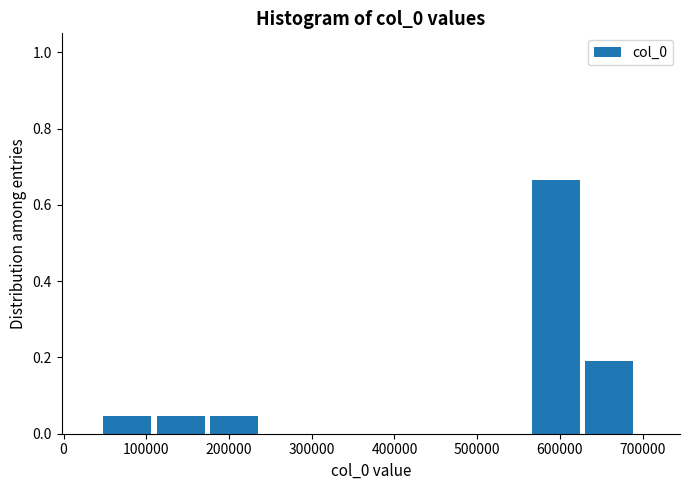

What is the height of the bar covering 570000 to 630000 on the x-axis? Neither the bar edges nor the heights are printed on the chart, so give them approximately, as read against the axes.

0.66